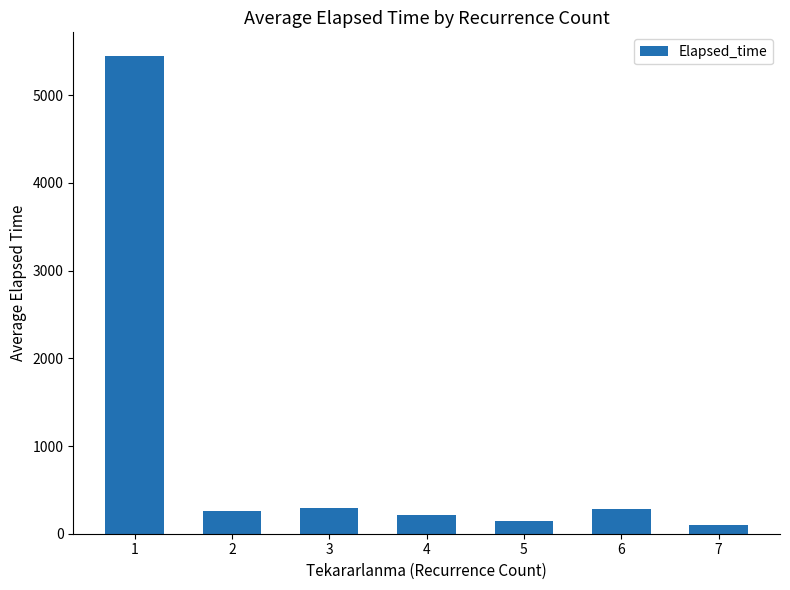

Read the value at 3.

295.0